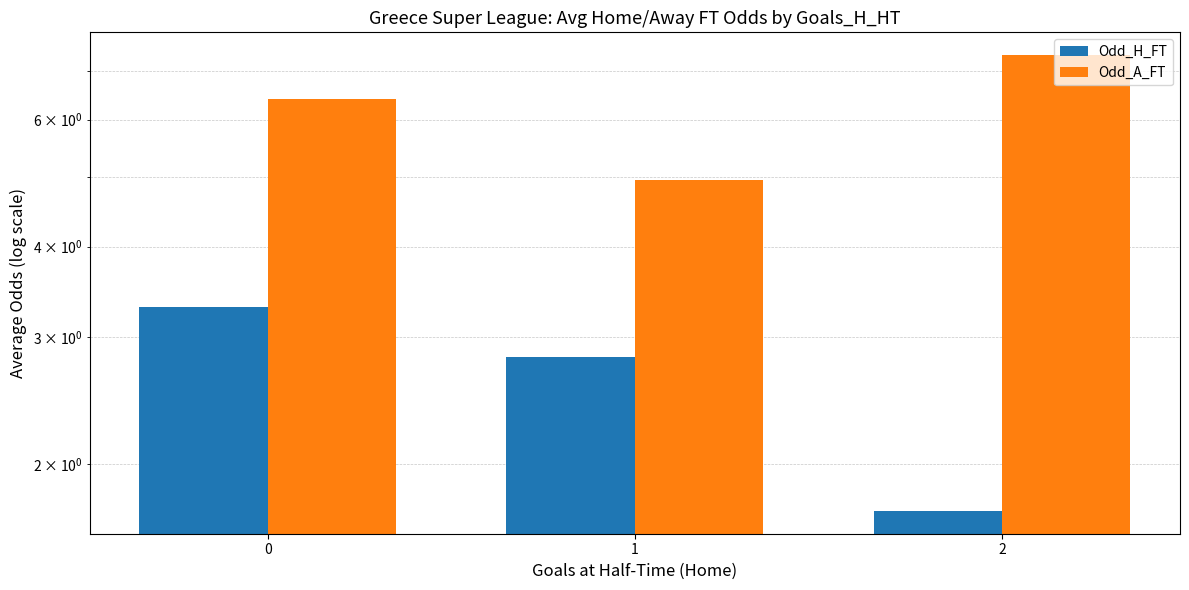

Reading right to left, list all the values displayed in this chart.

Odd_H_FT: 2=1.7	1=2.8	0=3.3
Odd_A_FT: 2=7.4	1=4.9	0=6.4